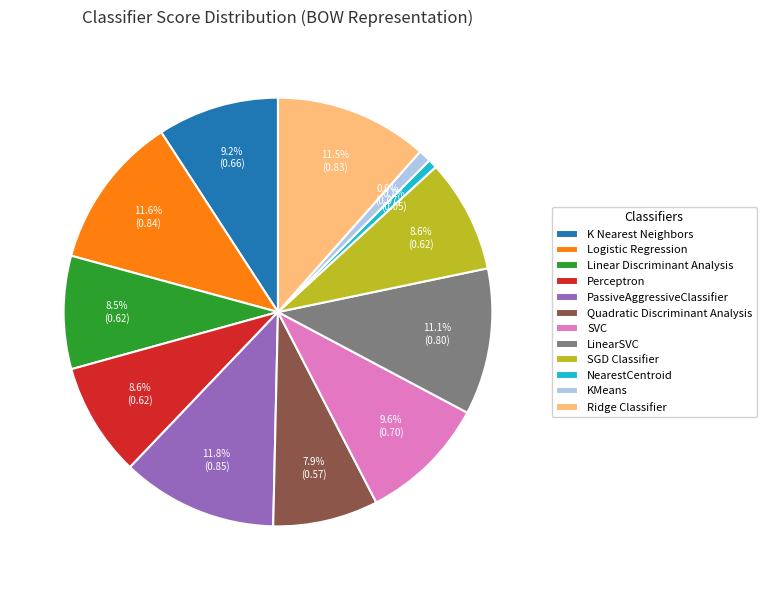

To the nearest percent, what portion does LinearSVC represent?

11%